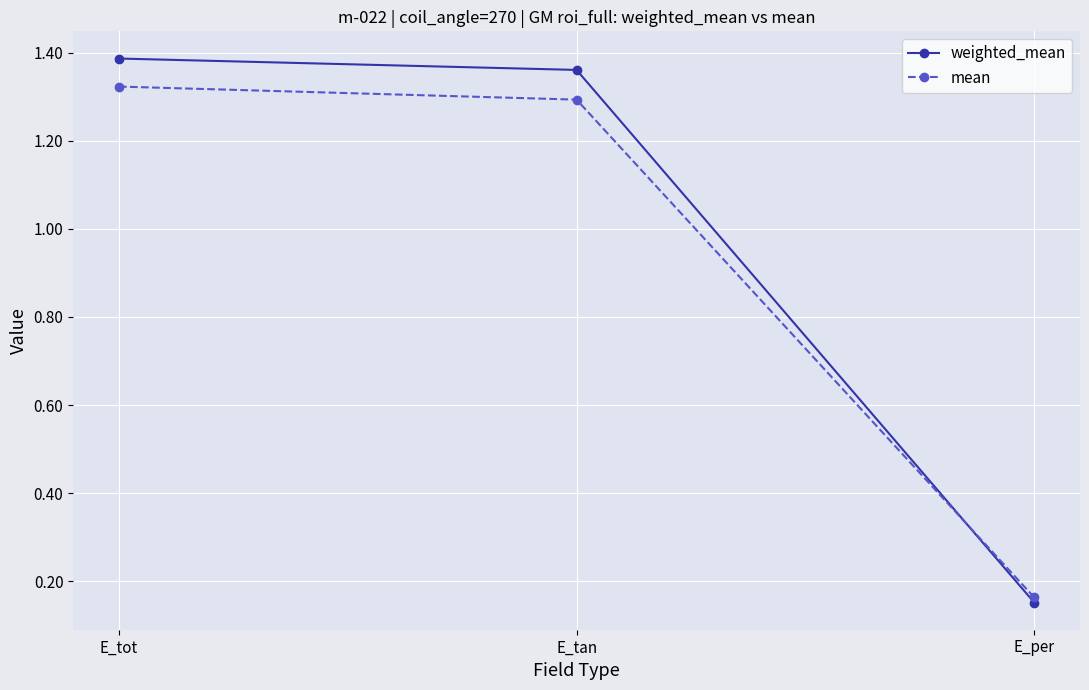

What is the total value across all series at E_tot?

2.7